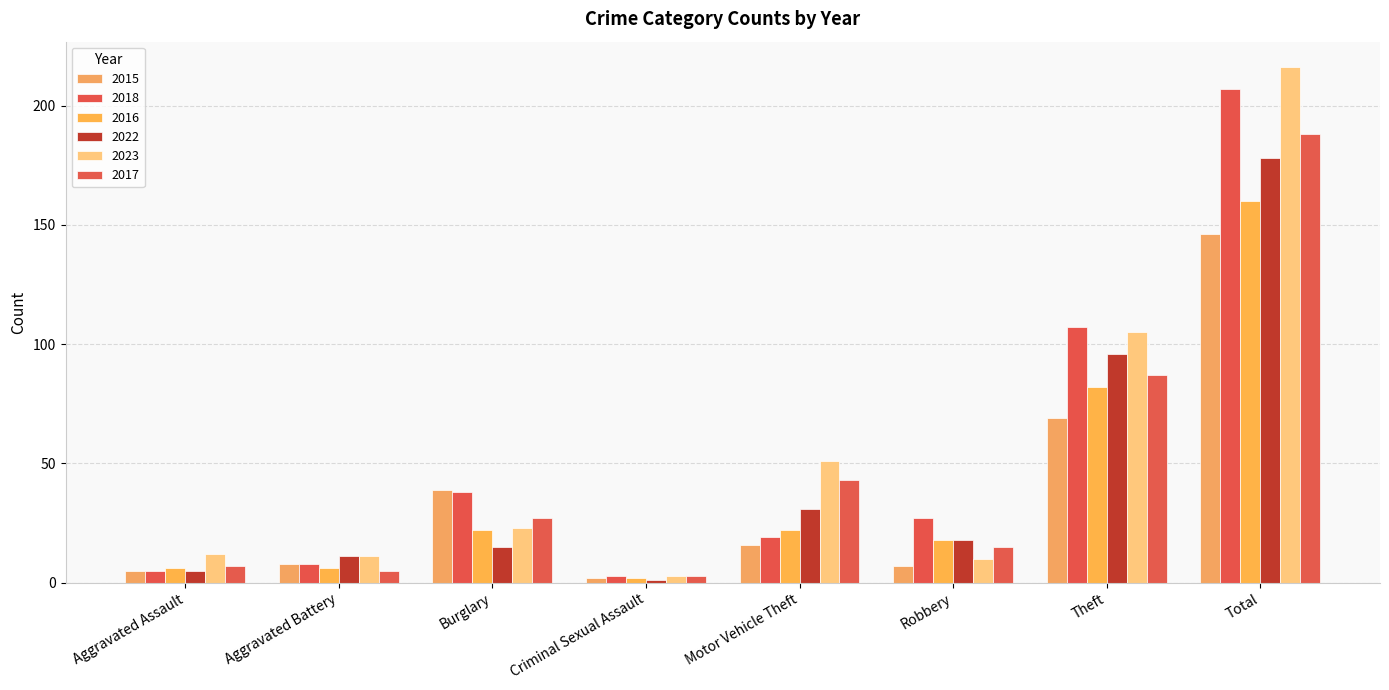

Reading left to right, what are all the values shown in this chart?

2015: Aggravated Assault=5	Aggravated Battery=8	Burglary=39	Criminal Sexual Assault=2	Motor Vehicle Theft=16	Robbery=7	Theft=69	Total=146
2018: Aggravated Assault=5	Aggravated Battery=8	Burglary=38	Criminal Sexual Assault=3	Motor Vehicle Theft=19	Robbery=27	Theft=107	Total=207
2016: Aggravated Assault=6	Aggravated Battery=6	Burglary=22	Criminal Sexual Assault=2	Motor Vehicle Theft=22	Robbery=18	Theft=82	Total=160
2022: Aggravated Assault=5	Aggravated Battery=11	Burglary=15	Criminal Sexual Assault=1	Motor Vehicle Theft=31	Robbery=18	Theft=96	Total=178
2023: Aggravated Assault=12	Aggravated Battery=11	Burglary=23	Criminal Sexual Assault=3	Motor Vehicle Theft=51	Robbery=10	Theft=105	Total=216
2017: Aggravated Assault=7	Aggravated Battery=5	Burglary=27	Criminal Sexual Assault=3	Motor Vehicle Theft=43	Robbery=15	Theft=87	Total=188